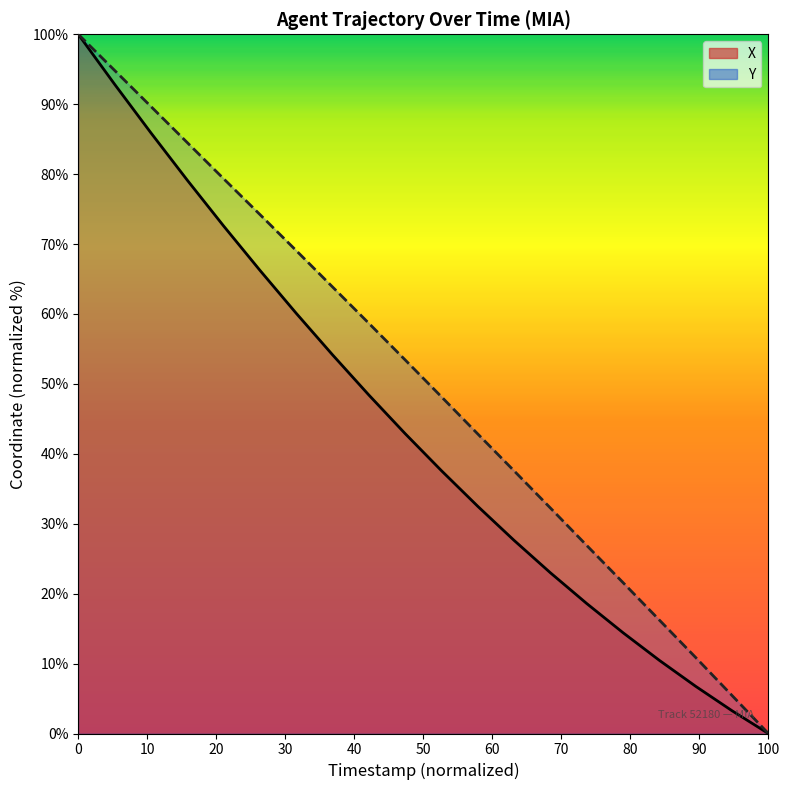

How many lines are shown in the chart?

2